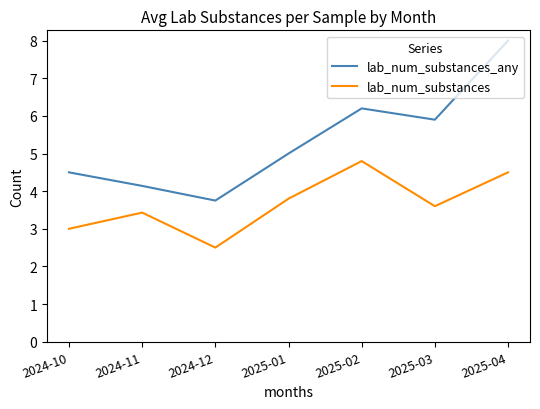

What is the spread (max minus min) of values at 2024-10?

1.5